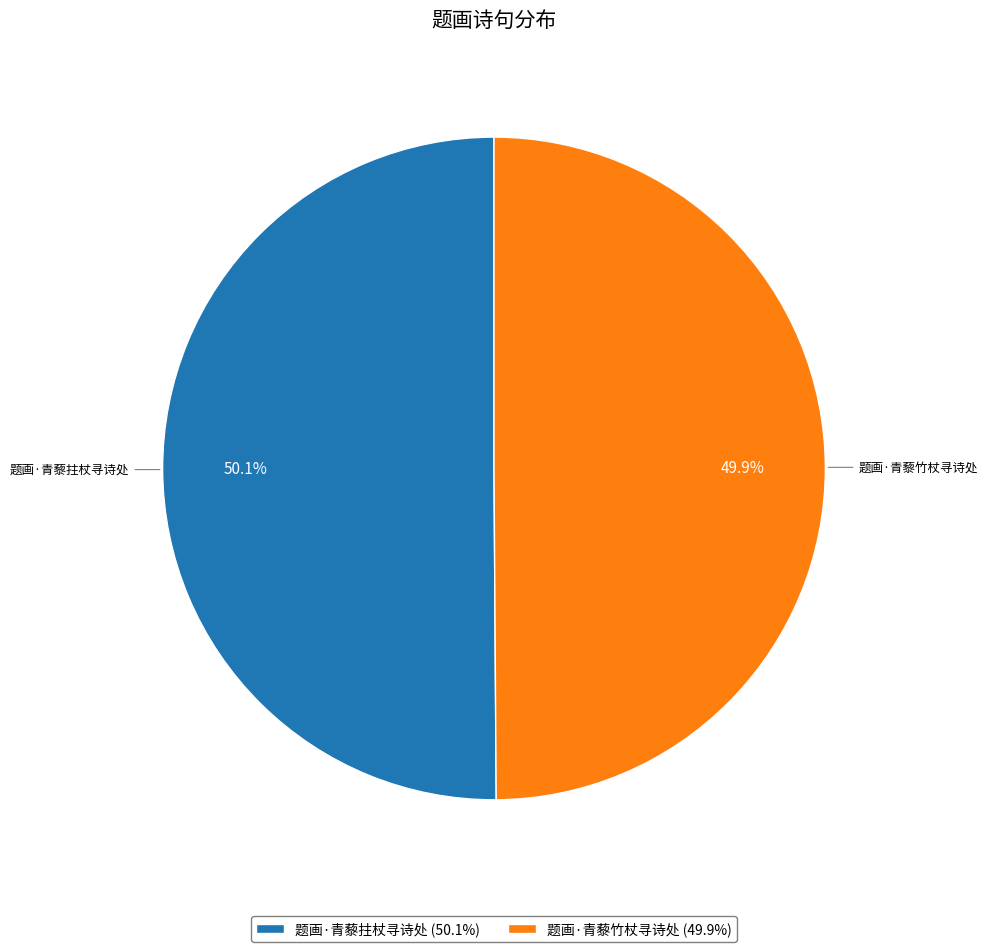

Does any single category account for the majority?

Yes